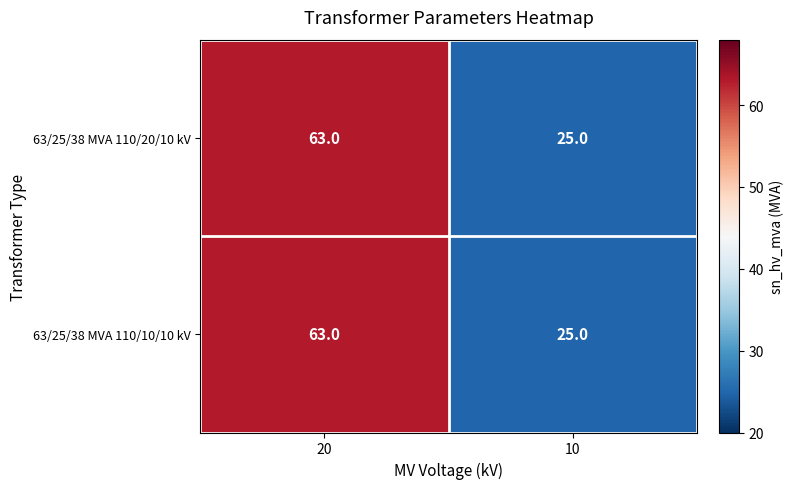

True or false: 63/25/38 MVA 110/10/10 kV has a value of 37 at 10.

False